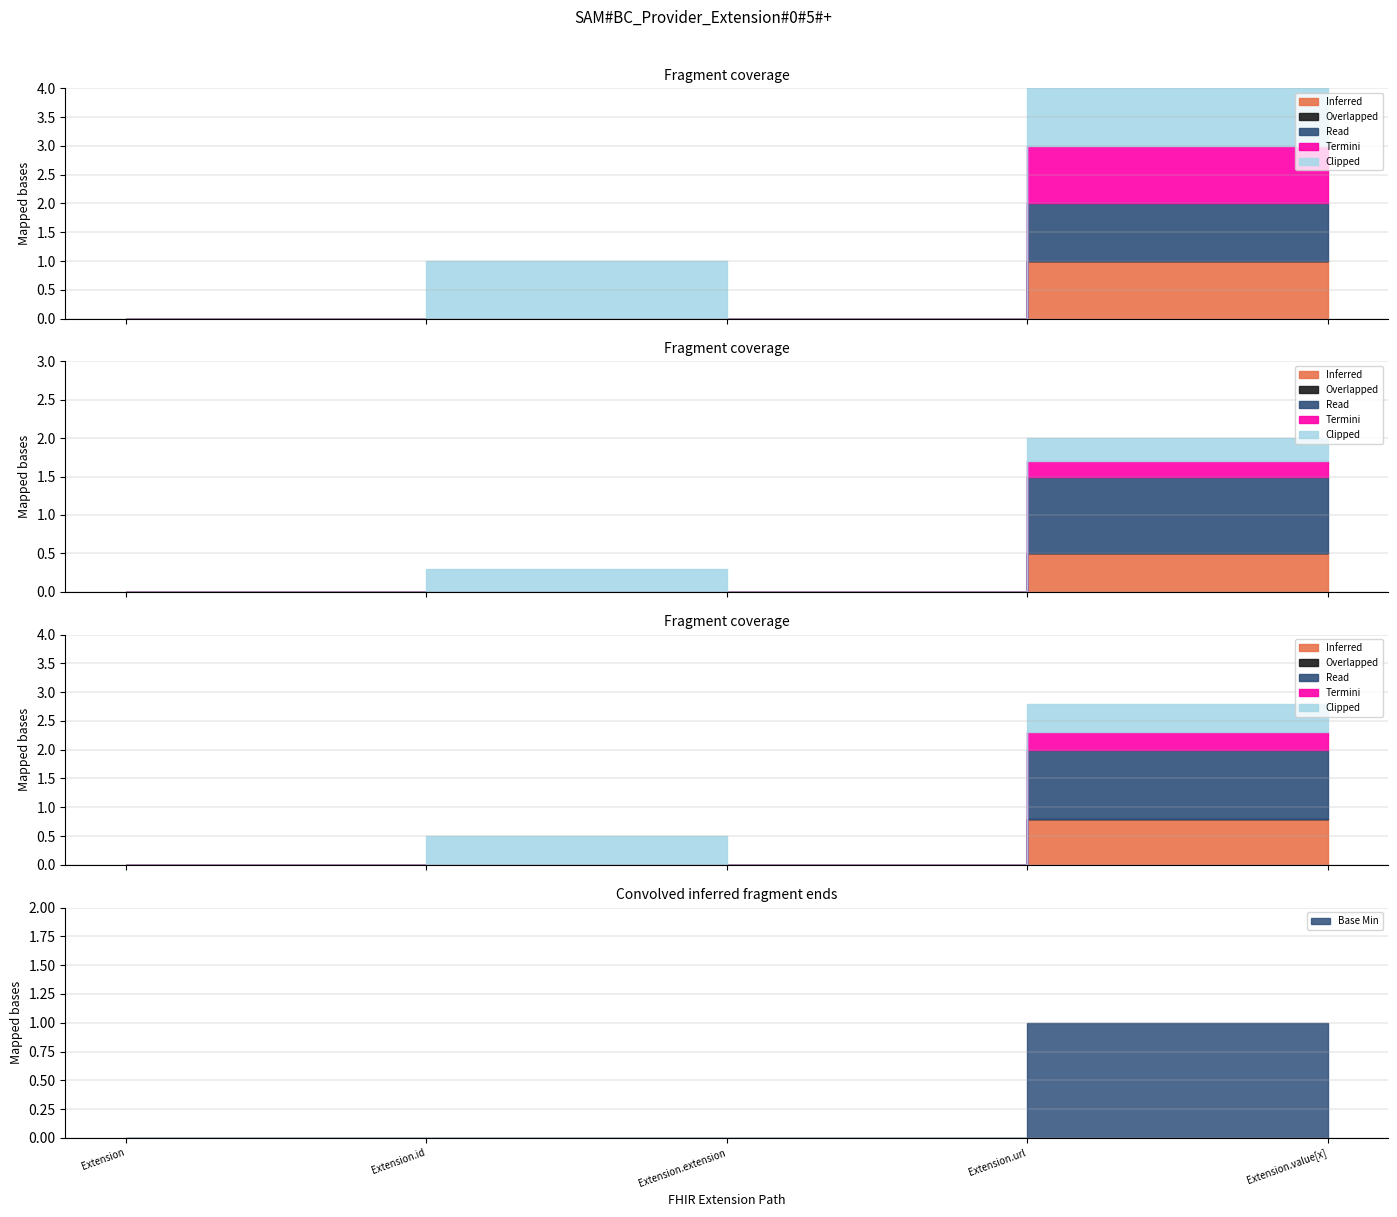

The value of Termini at Extension.extension is 1. True or false?

False